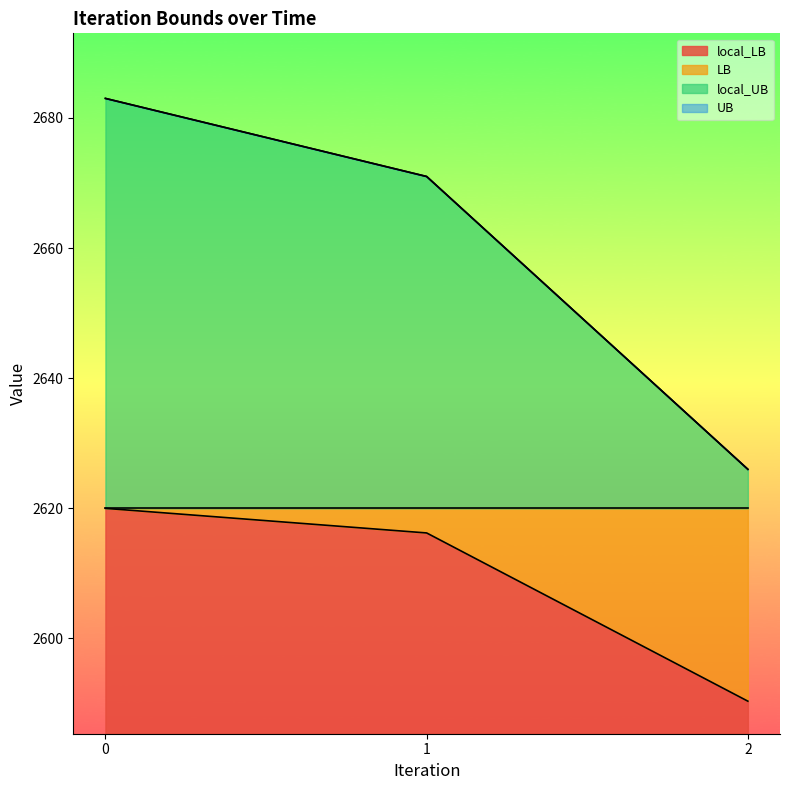

At how many categories does at least one series exceed 2609?

3